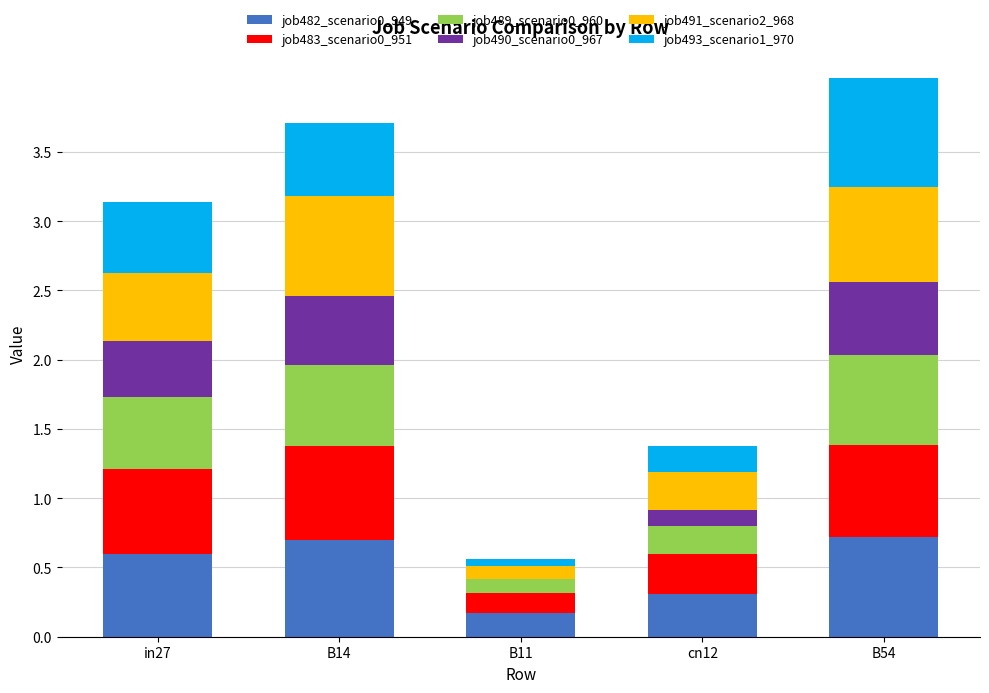

How many series are shown in this chart?

6